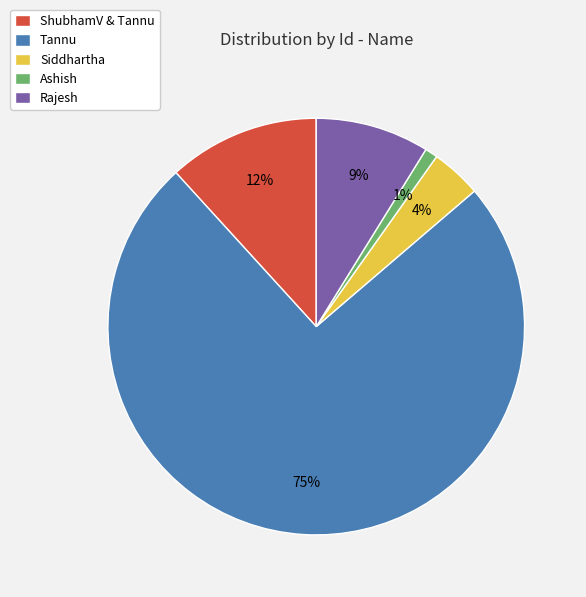

What is the majority slice?

Tannu